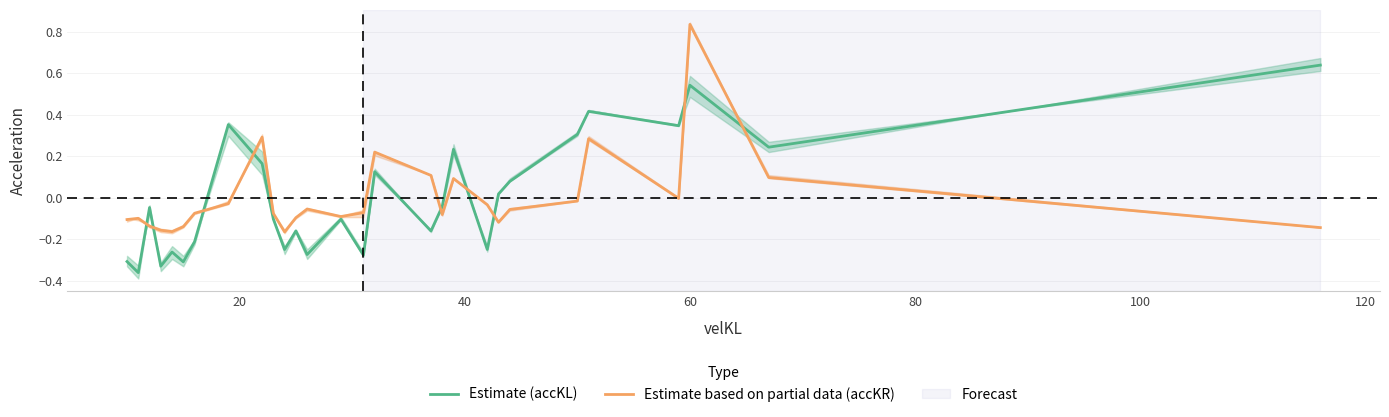

Is this an area chart (filled region under the line)?

No